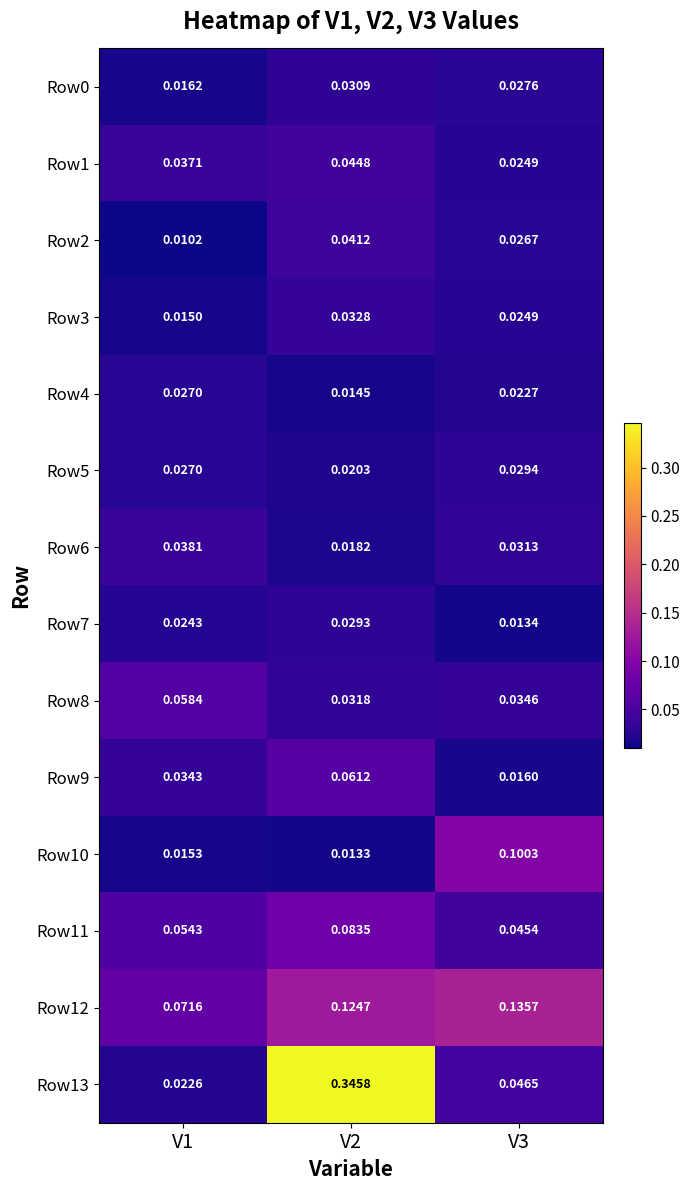

How many series are shown in this chart?

14